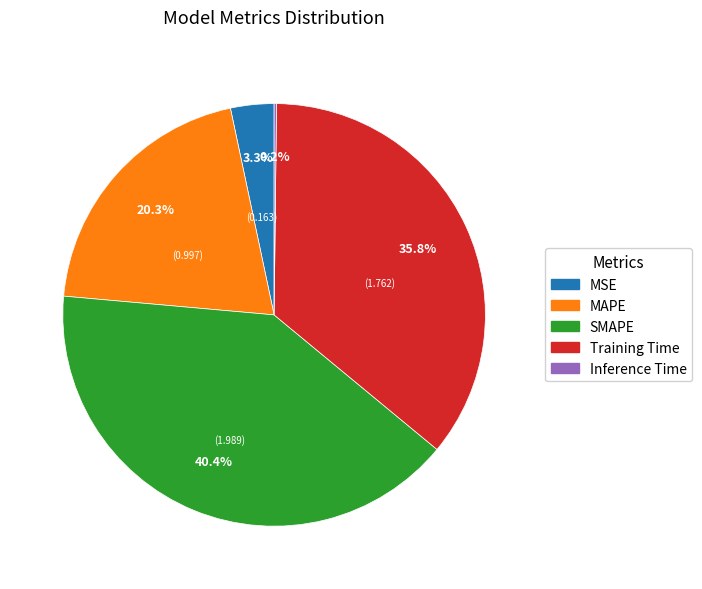

Is the sum of SMAPE and Training Time greater than half?

Yes